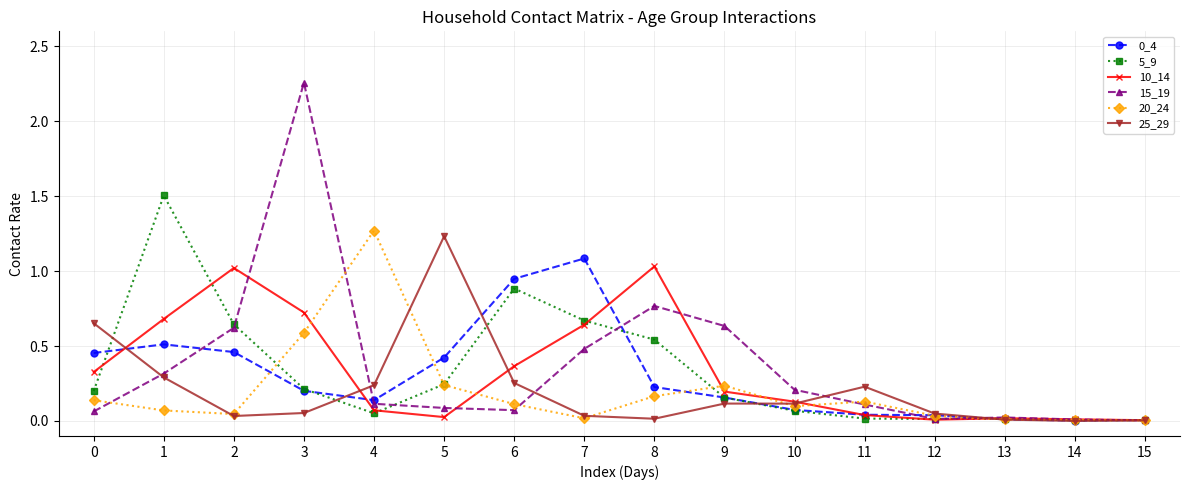

True or false: 10_14 has more than 0 interior local peaks.

True